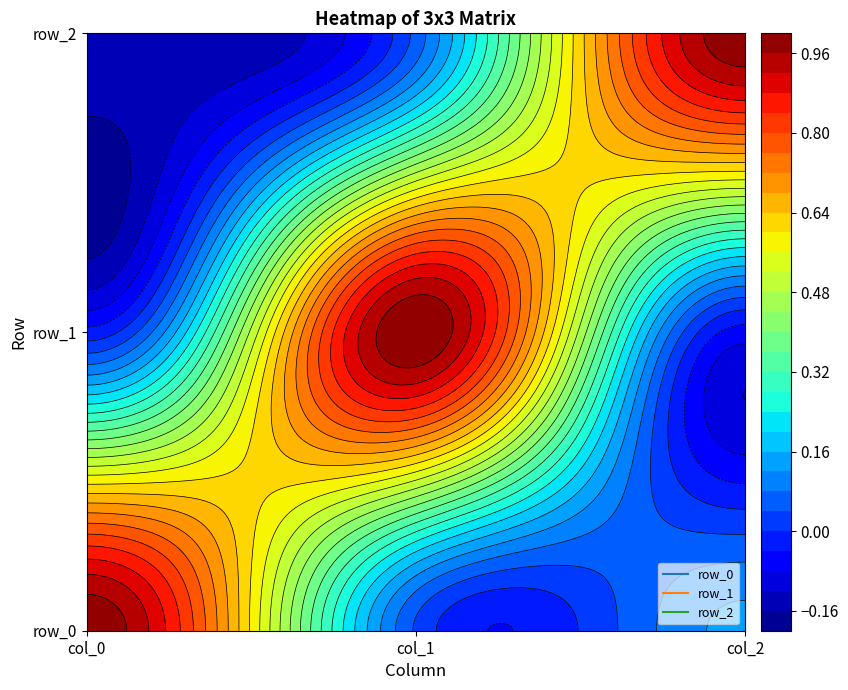

How many categories are shown in the chart?

3